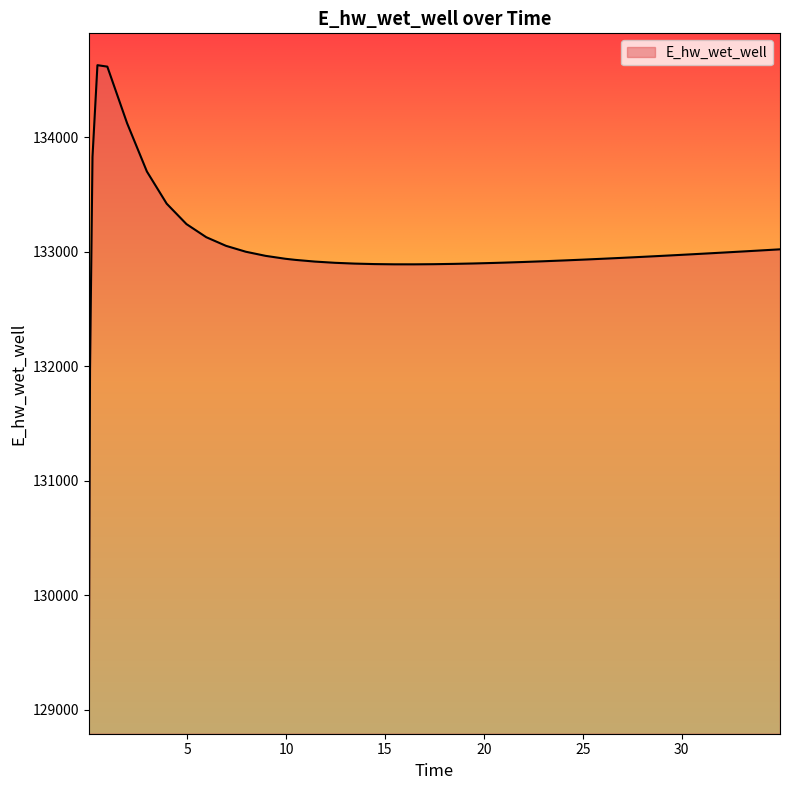

What is the greatest value displayed?

134628.0